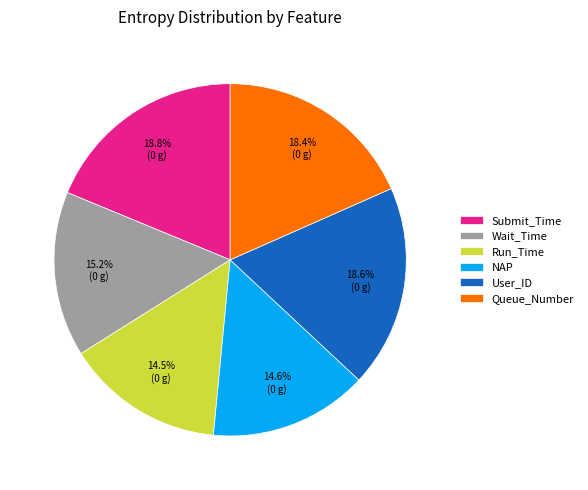

To the nearest percent, what is the difference between the largest and smallest slice percentages?

4%